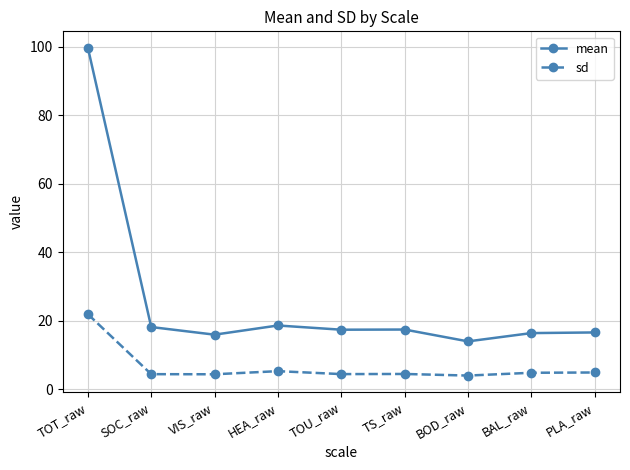

Between TOT_raw and BOD_raw, which series saw the biggest shift?

mean